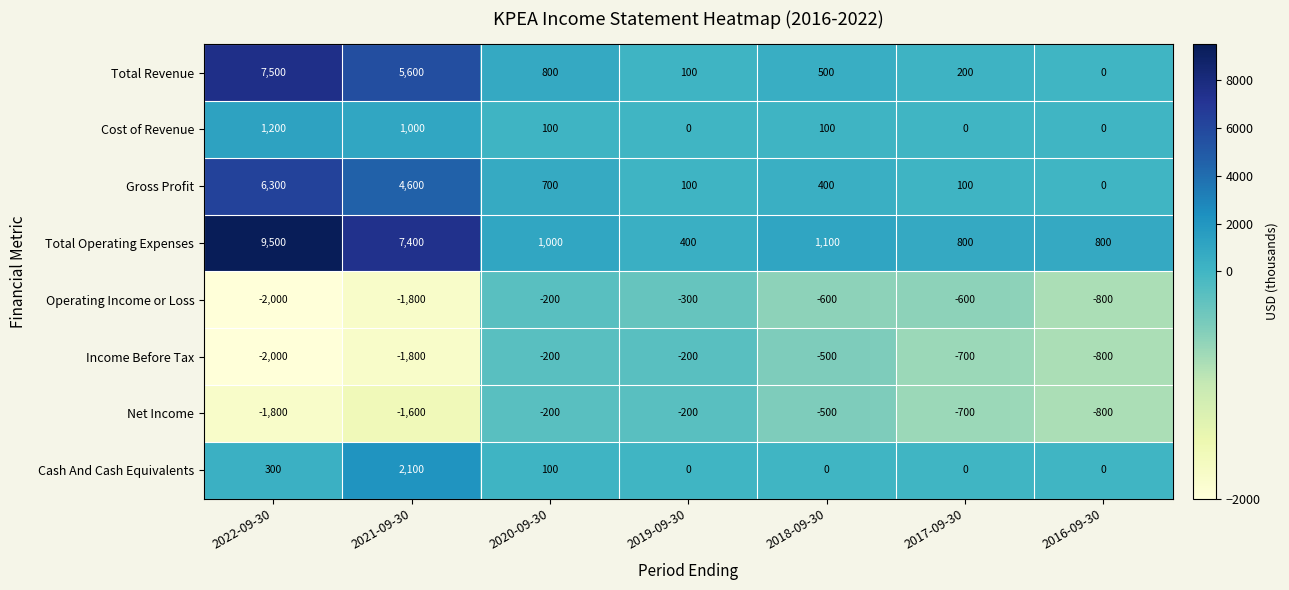

Rank the categories by Total Revenue value from highest to lowest.

2022-09-30, 2021-09-30, 2020-09-30, 2018-09-30, 2017-09-30, 2019-09-30, 2016-09-30